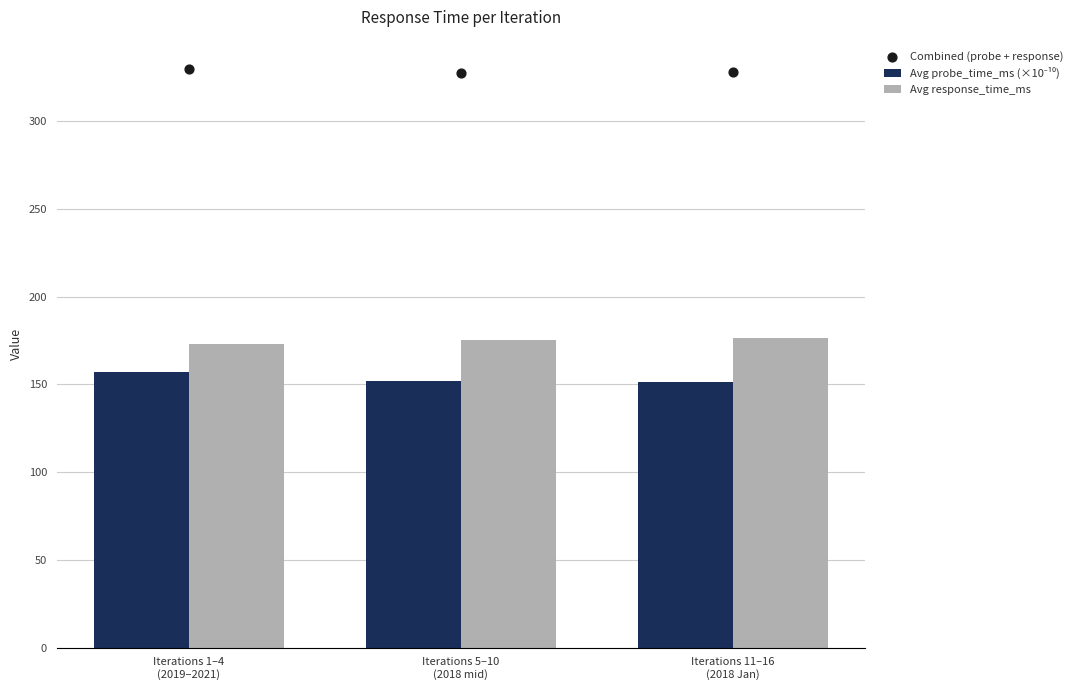

Which series contains the lowest Y value?

Avg probe_time_ms (×10⁻¹⁰)